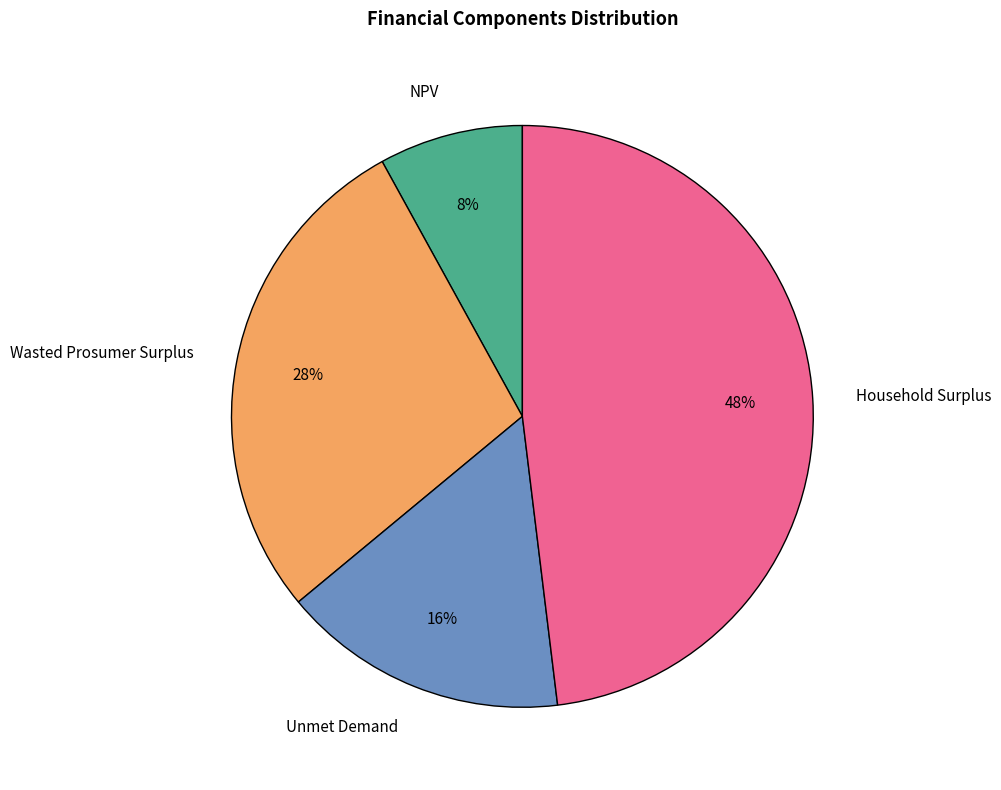

Rank the categories by value from lowest to highest.

NPV, Unmet Demand, Wasted Prosumer Surplus, Household Surplus